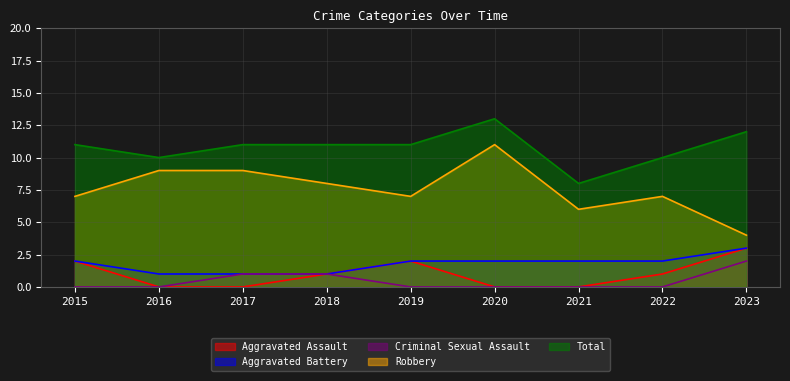

True or false: Total and Robbery cross at least once.

False